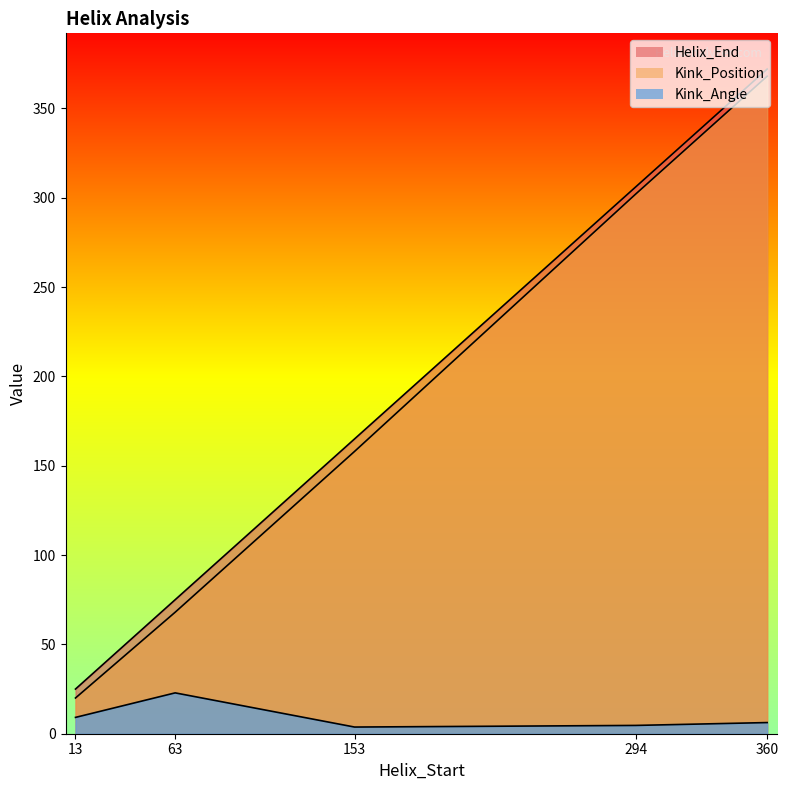

How many series are shown in this chart?

3